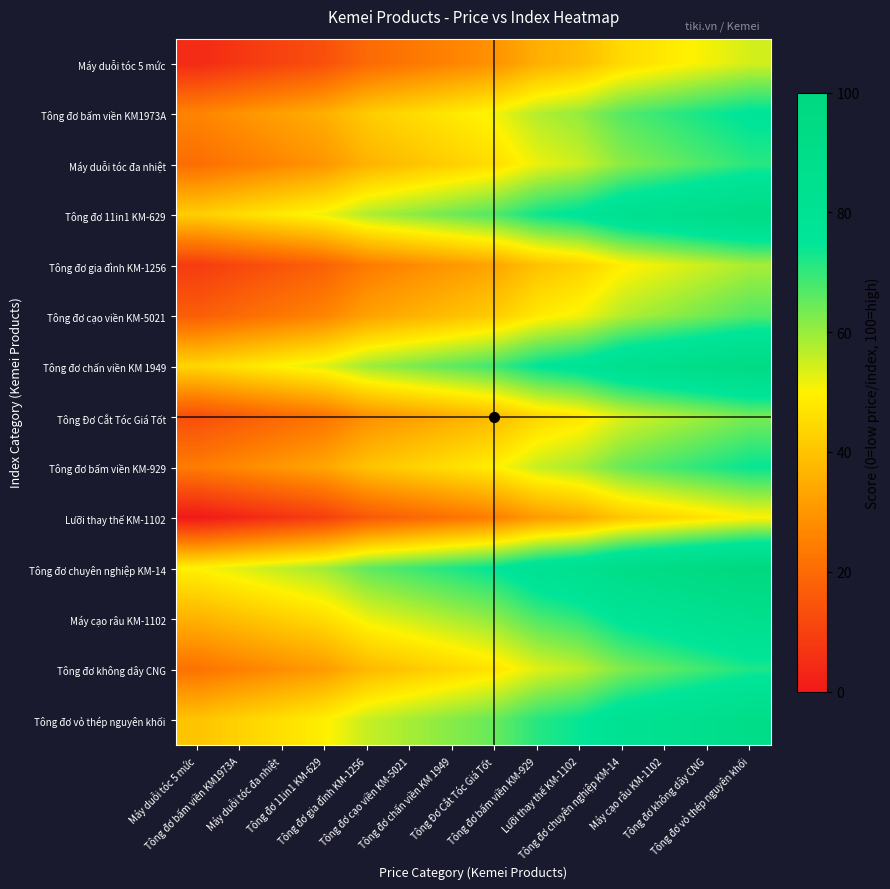

Reading right to left, transcribe all the data shown in this chart.

Máy duỗi tóc 5 mức: Tông đơ vỏ thép nguyên khối=54.3	Tông đơ không dây CNG=51.2	Máy cạo râu KM-1102=48.1	Tông đơ chuyên nghiệp KM-14=44.9	Lưỡi thay thế KM-1102=38.7	Tông đơ bấm viền KM-929=35.6	Tông Đơ Cắt Tóc Giá Tốt=29.3	Tông đơ chấn viền KM 1949=26.2	Tông đơ cạo viền KM-5021=23.1	Tông đơ gia đình KM-1256=19.9	Tông đơ 11in1 KM-629=13.7	Máy duỗi tóc đa nhiệt=10.6	Tông đơ bấm viền KM1973A=7.4	Máy duỗi tóc 5 mức=4.3
Tông đơ bấm viền KM1973A: Tông đơ vỏ thép nguyên khối=76.2	Tông đơ không dây CNG=73.1	Máy cạo râu KM-1102=70.0	Tông đơ chuyên nghiệp KM-14=66.9	Lưỡi thay thế KM-1102=60.6	Tông đơ bấm viền KM-929=57.5	Tông Đơ Cắt Tóc Giá Tốt=51.2	Tông đơ chấn viền KM 1949=48.1	Tông đơ cạo viền KM-5021=45.0	Tông đơ gia đình KM-1256=41.9	Tông đơ 11in1 KM-629=35.6	Máy duỗi tóc đa nhiệt=32.5	Tông đơ bấm viền KM1973A=29.4	Máy duỗi tóc 5 mức=26.2
Máy duỗi tóc đa nhiệt: Tông đơ vỏ thép nguyên khối=70.8	Tông đơ không dây CNG=67.6	Máy cạo râu KM-1102=64.5	Tông đơ chuyên nghiệp KM-14=61.4	Lưỡi thay thế KM-1102=55.1	Tông đơ bấm viền KM-929=52.0	Tông Đơ Cắt Tóc Giá Tốt=45.8	Tông đơ chấn viền KM 1949=42.6	Tông đơ cạo viền KM-5021=39.5	Tông đơ gia đình KM-1256=36.4	Tông đơ 11in1 KM-629=30.1	Máy duỗi tóc đa nhiệt=27.0	Tông đơ bấm viền KM1973A=23.9	Máy duỗi tóc 5 mức=20.8
Tông đơ 11in1 KM-629: Tông đơ vỏ thép nguyên khối=92.3	Tông đơ không dây CNG=89.2	Máy cạo râu KM-1102=86.1	Tông đơ chuyên nghiệp KM-14=82.9	Lưỡi thay thế KM-1102=76.7	Tông đơ bấm viền KM-929=73.6	Tông Đơ Cắt Tóc Giá Tốt=67.3	Tông đơ chấn viền KM 1949=64.2	Tông đơ cạo viền KM-5021=61.1	Tông đơ gia đình KM-1256=57.9	Tông đơ 11in1 KM-629=51.7	Máy duỗi tóc đa nhiệt=48.6	Tông đơ bấm viền KM1973A=45.4	Máy duỗi tóc 5 mức=42.3
Tông đơ gia đình KM-1256: Tông đơ vỏ thép nguyên khối=58.5	Tông đơ không dây CNG=55.3	Máy cạo râu KM-1102=52.2	Tông đơ chuyên nghiệp KM-14=49.1	Lưỡi thay thế KM-1102=42.8	Tông đơ bấm viền KM-929=39.7	Tông Đơ Cắt Tóc Giá Tốt=33.5	Tông đơ chấn viền KM 1949=30.3	Tông đơ cạo viền KM-5021=27.2	Tông đơ gia đình KM-1256=24.1	Tông đơ 11in1 KM-629=17.8	Máy duỗi tóc đa nhiệt=14.7	Tông đơ bấm viền KM1973A=11.6	Máy duỗi tóc 5 mức=8.5
Tông đơ cạo viền KM-5021: Tông đơ vỏ thép nguyên khối=66.9	Tông đơ không dây CNG=63.8	Máy cạo râu KM-1102=60.7	Tông đơ chuyên nghiệp KM-14=57.5	Lưỡi thay thế KM-1102=51.3	Tông đơ bấm viền KM-929=48.2	Tông Đơ Cắt Tóc Giá Tốt=41.9	Tông đơ chấn viền KM 1949=38.8	Tông đơ cạo viền KM-5021=35.7	Tông đơ gia đình KM-1256=32.5	Tông đơ 11in1 KM-629=26.3	Máy duỗi tóc đa nhiệt=23.2	Tông đơ bấm viền KM1973A=20.0	Máy duỗi tóc 5 mức=16.9
Tông đơ chấn viền KM 1949: Tông đơ vỏ thép nguyên khối=93.9	Tông đơ không dây CNG=90.8	Máy cạo râu KM-1102=87.7	Tông đơ chuyên nghiệp KM-14=84.5	Lưỡi thay thế KM-1102=78.3	Tông đơ bấm viền KM-929=75.2	Tông Đơ Cắt Tóc Giá Tốt=68.9	Tông đơ chấn viền KM 1949=65.8	Tông đơ cạo viền KM-5021=62.7	Tông đơ gia đình KM-1256=59.5	Tông đơ 11in1 KM-629=53.3	Máy duỗi tóc đa nhiệt=50.2	Tông đơ bấm viền KM1973A=47.0	Máy duỗi tóc 5 mức=43.9
Tông Đơ Cắt Tóc Giá Tốt: Tông đơ vỏ thép nguyên khối=63.1	Tông đơ không dây CNG=60.0	Máy cạo râu KM-1102=56.8	Tông đơ chuyên nghiệp KM-14=53.7	Lưỡi thay thế KM-1102=47.5	Tông đơ bấm viền KM-929=44.3	Tông Đơ Cắt Tóc Giá Tốt=38.1	Tông đơ chấn viền KM 1949=35.0	Tông đơ cạo viền KM-5021=31.8	Tông đơ gia đình KM-1256=28.7	Tông đơ 11in1 KM-629=22.5	Máy duỗi tóc đa nhiệt=19.3	Tông đơ bấm viền KM1973A=16.2	Máy duỗi tóc 5 mức=13.1
Tông đơ bấm viền KM-929: Tông đơ vỏ thép nguyên khối=74.3	Tông đơ không dây CNG=71.2	Máy cạo râu KM-1102=68.1	Tông đơ chuyên nghiệp KM-14=64.9	Lưỡi thay thế KM-1102=58.7	Tông đơ bấm viền KM-929=55.6	Tông Đơ Cắt Tóc Giá Tốt=49.3	Tông đơ chấn viền KM 1949=46.2	Tông đơ cạo viền KM-5021=43.1	Tông đơ gia đình KM-1256=39.9	Tông đơ 11in1 KM-629=33.7	Máy duỗi tóc đa nhiệt=30.6	Tông đơ bấm viền KM1973A=27.4	Máy duỗi tóc 5 mức=24.3
Lưỡi thay thế KM-1102: Tông đơ vỏ thép nguyên khối=50.0	Tông đơ không dây CNG=46.9	Máy cạo râu KM-1102=43.8	Tông đơ chuyên nghiệp KM-14=40.6	Lưỡi thay thế KM-1102=34.4	Tông đơ bấm viền KM-929=31.2	Tông Đơ Cắt Tóc Giá Tốt=25.0	Tông đơ chấn viền KM 1949=21.9	Tông đơ cạo viền KM-5021=18.8	Tông đơ gia đình KM-1256=15.6	Tông đơ 11in1 KM-629=9.4	Máy duỗi tóc đa nhiệt=6.2	Tông đơ bấm viền KM1973A=3.1	Máy duỗi tóc 5 mức=0.0
Tông đơ chuyên nghiệp KM-14: Tông đơ vỏ thép nguyên khối=100.0	Tông đơ không dây CNG=96.9	Máy cạo râu KM-1102=93.8	Tông đơ chuyên nghiệp KM-14=90.6	Lưỡi thay thế KM-1102=84.4	Tông đơ bấm viền KM-929=81.2	Tông Đơ Cắt Tóc Giá Tốt=75.0	Tông đơ chấn viền KM 1949=71.9	Tông đơ cạo viền KM-5021=68.8	Tông đơ gia đình KM-1256=65.6	Tông đơ 11in1 KM-629=59.4	Máy duỗi tóc đa nhiệt=56.2	Tông đơ bấm viền KM1973A=53.1	Máy duỗi tóc 5 mức=50.0
Máy cạo râu KM-1102: Tông đơ vỏ thép nguyên khối=86.2	Tông đơ không dây CNG=83.0	Máy cạo râu KM-1102=79.9	Tông đơ chuyên nghiệp KM-14=76.8	Lưỡi thay thế KM-1102=70.5	Tông đơ bấm viền KM-929=67.4	Tông Đơ Cắt Tóc Giá Tốt=61.2	Tông đơ chấn viền KM 1949=58.0	Tông đơ cạo viền KM-5021=54.9	Tông đơ gia đình KM-1256=51.8	Tông đơ 11in1 KM-629=45.5	Máy duỗi tóc đa nhiệt=42.4	Tông đơ bấm viền KM1973A=39.3	Máy duỗi tóc 5 mức=36.2
Tông đơ không dây CNG: Tông đơ vỏ thép nguyên khối=72.0	Tông đơ không dây CNG=68.9	Máy cạo râu KM-1102=65.8	Tông đơ chuyên nghiệp KM-14=62.6	Lưỡi thay thế KM-1102=56.4	Tông đơ bấm viền KM-929=53.2	Tông Đơ Cắt Tóc Giá Tốt=47.0	Tông đơ chấn viền KM 1949=43.9	Tông đơ cạo viền KM-5021=40.8	Tông đơ gia đình KM-1256=37.6	Tông đơ 11in1 KM-629=31.4	Máy duỗi tóc đa nhiệt=28.2	Tông đơ bấm viền KM1973A=25.1	Máy duỗi tóc 5 mức=22.0
Tông đơ vỏ thép nguyên khối: Tông đơ vỏ thép nguyên khối=90.0	Tông đơ không dây CNG=86.9	Máy cạo râu KM-1102=83.8	Tông đơ chuyên nghiệp KM-14=80.6	Lưỡi thay thế KM-1102=74.4	Tông đơ bấm viền KM-929=71.2	Tông Đơ Cắt Tóc Giá Tốt=65.0	Tông đơ chấn viền KM 1949=61.9	Tông đơ cạo viền KM-5021=58.8	Tông đơ gia đình KM-1256=55.6	Tông đơ 11in1 KM-629=49.4	Máy duỗi tóc đa nhiệt=46.2	Tông đơ bấm viền KM1973A=43.1	Máy duỗi tóc 5 mức=40.0